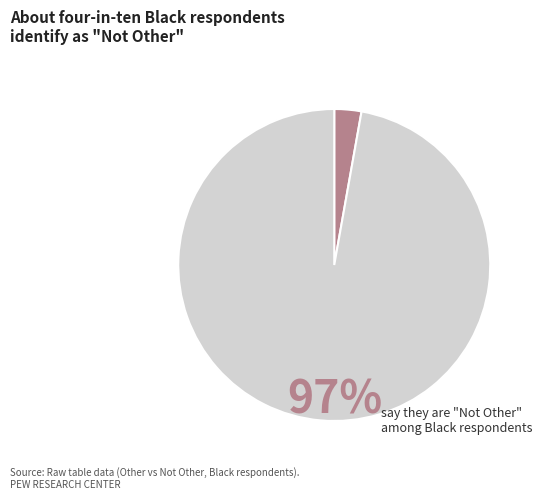

Is there any slice that represents more than half of the pie?

Yes